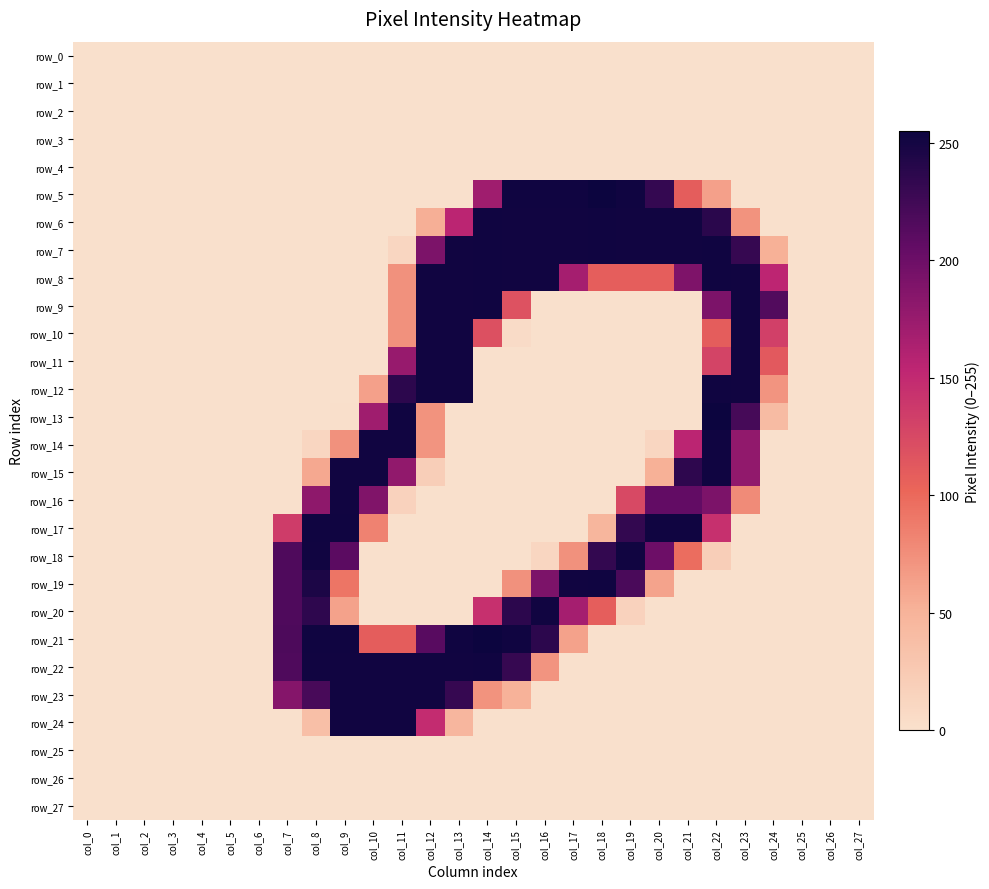

Reading right to left, transcribe all the data shown in this chart.

row_0: col_27=0	col_26=0	col_25=0	col_24=0	col_23=0	col_22=0	col_21=0	col_20=0	col_19=0	col_18=0	col_17=0	col_16=0	col_15=0	col_14=0	col_13=0	col_12=0	col_11=0	col_10=0	col_9=0	col_8=0	col_7=0	col_6=0	col_5=0	col_4=0	col_3=0	col_2=0	col_1=0	col_0=0
row_1: col_27=0	col_26=0	col_25=0	col_24=0	col_23=0	col_22=0	col_21=0	col_20=0	col_19=0	col_18=0	col_17=0	col_16=0	col_15=0	col_14=0	col_13=0	col_12=0	col_11=0	col_10=0	col_9=0	col_8=0	col_7=0	col_6=0	col_5=0	col_4=0	col_3=0	col_2=0	col_1=0	col_0=0
row_2: col_27=0	col_26=0	col_25=0	col_24=0	col_23=0	col_22=0	col_21=0	col_20=0	col_19=0	col_18=0	col_17=0	col_16=0	col_15=0	col_14=0	col_13=0	col_12=0	col_11=0	col_10=0	col_9=0	col_8=0	col_7=0	col_6=0	col_5=0	col_4=0	col_3=0	col_2=0	col_1=0	col_0=0
row_3: col_27=0	col_26=0	col_25=0	col_24=0	col_23=0	col_22=0	col_21=0	col_20=0	col_19=0	col_18=0	col_17=0	col_16=0	col_15=0	col_14=0	col_13=0	col_12=0	col_11=0	col_10=0	col_9=0	col_8=0	col_7=0	col_6=0	col_5=0	col_4=0	col_3=0	col_2=0	col_1=0	col_0=0
row_4: col_27=0	col_26=0	col_25=0	col_24=0	col_23=0	col_22=0	col_21=0	col_20=0	col_19=0	col_18=0	col_17=0	col_16=0	col_15=0	col_14=0	col_13=0	col_12=0	col_11=0	col_10=0	col_9=0	col_8=0	col_7=0	col_6=0	col_5=0	col_4=0	col_3=0	col_2=0	col_1=0	col_0=0
row_5: col_27=0	col_26=0	col_25=0	col_24=0	col_23=0	col_22=63	col_21=109	col_20=232	col_19=253	col_18=255	col_17=253	col_16=253	col_15=253	col_14=171	col_13=0	col_12=0	col_11=0	col_10=0	col_9=0	col_8=0	col_7=0	col_6=0	col_5=0	col_4=0	col_3=0	col_2=0	col_1=0	col_0=0
row_6: col_27=0	col_26=0	col_25=0	col_24=0	col_23=72	col_22=238	col_21=252	col_20=252	col_19=252	col_18=253	col_17=252	col_16=252	col_15=252	col_14=253	col_13=155	col_12=53	col_11=0	col_10=0	col_9=0	col_8=0	col_7=0	col_6=0	col_5=0	col_4=0	col_3=0	col_2=0	col_1=0	col_0=0
row_7: col_27=0	col_26=0	col_25=0	col_24=52	col_23=231	col_22=253	col_21=252	col_20=252	col_19=252	col_18=253	col_17=252	col_16=252	col_15=252	col_14=253	col_13=252	col_12=191	col_11=11	col_10=0	col_9=0	col_8=0	col_7=0	col_6=0	col_5=0	col_4=0	col_3=0	col_2=0	col_1=0	col_0=0
row_8: col_27=0	col_26=0	col_25=0	col_24=154	col_23=252	col_22=253	col_21=190	col_20=108	col_19=108	col_18=108	col_17=168	col_16=252	col_15=252	col_14=253	col_13=252	col_12=252	col_11=73	col_10=0	col_9=0	col_8=0	col_7=0	col_6=0	col_5=0	col_4=0	col_3=0	col_2=0	col_1=0	col_0=0
row_9: col_27=0	col_26=0	col_25=0	col_24=215	col_23=252	col_22=191	col_21=0	col_20=0	col_19=0	col_18=0	col_17=0	col_16=0	col_15=118	col_14=253	col_13=252	col_12=252	col_11=73	col_10=0	col_9=0	col_8=0	col_7=0	col_6=0	col_5=0	col_4=0	col_3=0	col_2=0	col_1=0	col_0=0
row_10: col_27=0	col_26=0	col_25=0	col_24=132	col_23=252	col_22=109	col_21=0	col_20=0	col_19=0	col_18=0	col_17=0	col_16=0	col_15=5	col_14=119	col_13=252	col_12=252	col_11=73	col_10=0	col_9=0	col_8=0	col_7=0	col_6=0	col_5=0	col_4=0	col_3=0	col_2=0	col_1=0	col_0=0
row_11: col_27=0	col_26=0	col_25=0	col_24=112	col_23=252	col_22=129	col_21=0	col_20=0	col_19=0	col_18=0	col_17=0	col_16=0	col_15=0	col_14=0	col_13=252	col_12=252	col_11=176	col_10=0	col_9=0	col_8=0	col_7=0	col_6=0	col_5=0	col_4=0	col_3=0	col_2=0	col_1=0	col_0=0
row_12: col_27=0	col_26=0	col_25=0	col_24=71	col_23=252	col_22=253	col_21=0	col_20=0	col_19=0	col_18=0	col_17=0	col_16=0	col_15=0	col_14=0	col_13=252	col_12=252	col_11=237	col_10=63	col_9=0	col_8=0	col_7=0	col_6=0	col_5=0	col_4=0	col_3=0	col_2=0	col_1=0	col_0=0
row_13: col_27=0	col_26=0	col_25=0	col_24=41	col_23=222	col_22=255	col_21=0	col_20=0	col_19=0	col_18=0	col_17=0	col_16=0	col_15=0	col_14=0	col_13=0	col_12=72	col_11=253	col_10=171	col_9=1	col_8=0	col_7=0	col_6=0	col_5=0	col_4=0	col_3=0	col_2=0	col_1=0	col_0=0
row_14: col_27=0	col_26=0	col_25=0	col_24=0	col_23=179	col_22=253	col_21=155	col_20=11	col_19=0	col_18=0	col_17=0	col_16=0	col_15=0	col_14=0	col_13=0	col_12=71	col_11=252	col_10=252	col_9=73	col_8=11	col_7=0	col_6=0	col_5=0	col_4=0	col_3=0	col_2=0	col_1=0	col_0=0
row_15: col_27=0	col_26=0	col_25=0	col_24=0	col_23=179	col_22=253	col_21=236	col_20=52	col_19=0	col_18=0	col_17=0	col_16=0	col_15=0	col_14=0	col_13=0	col_12=20	col_11=179	col_10=252	col_9=252	col_8=58	col_7=0	col_6=0	col_5=0	col_4=0	col_3=0	col_2=0	col_1=0	col_0=0
row_16: col_27=0	col_26=0	col_25=0	col_24=0	col_23=77	col_22=191	col_21=206	col_20=206	col_19=125	col_18=0	col_17=0	col_16=0	col_15=0	col_14=0	col_13=0	col_12=0	col_11=15	col_10=189	col_9=252	col_8=181	col_7=0	col_6=0	col_5=0	col_4=0	col_3=0	col_2=0	col_1=0	col_0=0
row_17: col_27=0	col_26=0	col_25=0	col_24=0	col_23=0	col_22=145	col_21=253	col_20=253	col_19=233	col_18=47	col_17=0	col_16=0	col_15=0	col_14=0	col_13=0	col_12=0	col_11=0	col_10=83	col_9=253	col_8=253	col_7=135	col_6=0	col_5=0	col_4=0	col_3=0	col_2=0	col_1=0	col_0=0
row_18: col_27=0	col_26=0	col_25=0	col_24=0	col_23=0	col_22=20	col_21=97	col_20=200	col_19=252	col_18=233	col_17=73	col_16=11	col_15=0	col_14=0	col_13=0	col_12=0	col_11=0	col_10=0	col_9=210	col_8=252	col_7=217	col_6=0	col_5=0	col_4=0	col_3=0	col_2=0	col_1=0	col_0=0
row_19: col_27=0	col_26=0	col_25=0	col_24=0	col_23=0	col_22=0	col_21=0	col_20=61	col_19=220	col_18=253	col_17=252	col_16=191	col_15=73	col_14=0	col_13=0	col_12=0	col_11=0	col_10=0	col_9=92	col_8=246	col_7=217	col_6=0	col_5=0	col_4=0	col_3=0	col_2=0	col_1=0	col_0=0
row_20: col_27=0	col_26=0	col_25=0	col_24=0	col_23=0	col_22=0	col_21=0	col_20=0	col_19=15	col_18=108	col_17=168	col_16=252	col_15=237	col_14=145	col_13=0	col_12=0	col_11=0	col_10=0	col_9=62	col_8=236	col_7=217	col_6=0	col_5=0	col_4=0	col_3=0	col_2=0	col_1=0	col_0=0
row_21: col_27=0	col_26=0	col_25=0	col_24=0	col_23=0	col_22=0	col_21=0	col_20=0	col_19=0	col_18=0	col_17=62	col_16=237	col_15=253	col_14=255	col_13=253	col_12=212	col_11=109	col_10=109	col_9=253	col_8=253	col_7=218	col_6=0	col_5=0	col_4=0	col_3=0	col_2=0	col_1=0	col_0=0
row_22: col_27=0	col_26=0	col_25=0	col_24=0	col_23=0	col_22=0	col_21=0	col_20=0	col_19=0	col_18=0	col_17=0	col_16=71	col_15=231	col_14=253	col_13=252	col_12=252	col_11=252	col_10=252	col_9=252	col_8=252	col_7=217	col_6=0	col_5=0	col_4=0	col_3=0	col_2=0	col_1=0	col_0=0
row_23: col_27=0	col_26=0	col_25=0	col_24=0	col_23=0	col_22=0	col_21=0	col_20=0	col_19=0	col_18=0	col_17=0	col_16=0	col_15=51	col_14=72	col_13=231	col_12=252	col_11=252	col_10=252	col_9=252	col_8=221	col_7=186	col_6=0	col_5=0	col_4=0	col_3=0	col_2=0	col_1=0	col_0=0
row_24: col_27=0	col_26=0	col_25=0	col_24=0	col_23=0	col_22=0	col_21=0	col_20=0	col_19=0	col_18=0	col_17=0	col_16=0	col_15=0	col_14=0	col_13=46	col_12=148	col_11=252	col_10=252	col_9=252	col_8=37	col_7=0	col_6=0	col_5=0	col_4=0	col_3=0	col_2=0	col_1=0	col_0=0
row_25: col_27=0	col_26=0	col_25=0	col_24=0	col_23=0	col_22=0	col_21=0	col_20=0	col_19=0	col_18=0	col_17=0	col_16=0	col_15=0	col_14=0	col_13=0	col_12=0	col_11=0	col_10=0	col_9=0	col_8=0	col_7=0	col_6=0	col_5=0	col_4=0	col_3=0	col_2=0	col_1=0	col_0=0
row_26: col_27=0	col_26=0	col_25=0	col_24=0	col_23=0	col_22=0	col_21=0	col_20=0	col_19=0	col_18=0	col_17=0	col_16=0	col_15=0	col_14=0	col_13=0	col_12=0	col_11=0	col_10=0	col_9=0	col_8=0	col_7=0	col_6=0	col_5=0	col_4=0	col_3=0	col_2=0	col_1=0	col_0=0
row_27: col_27=0	col_26=0	col_25=0	col_24=0	col_23=0	col_22=0	col_21=0	col_20=0	col_19=0	col_18=0	col_17=0	col_16=0	col_15=0	col_14=0	col_13=0	col_12=0	col_11=0	col_10=0	col_9=0	col_8=0	col_7=0	col_6=0	col_5=0	col_4=0	col_3=0	col_2=0	col_1=0	col_0=0